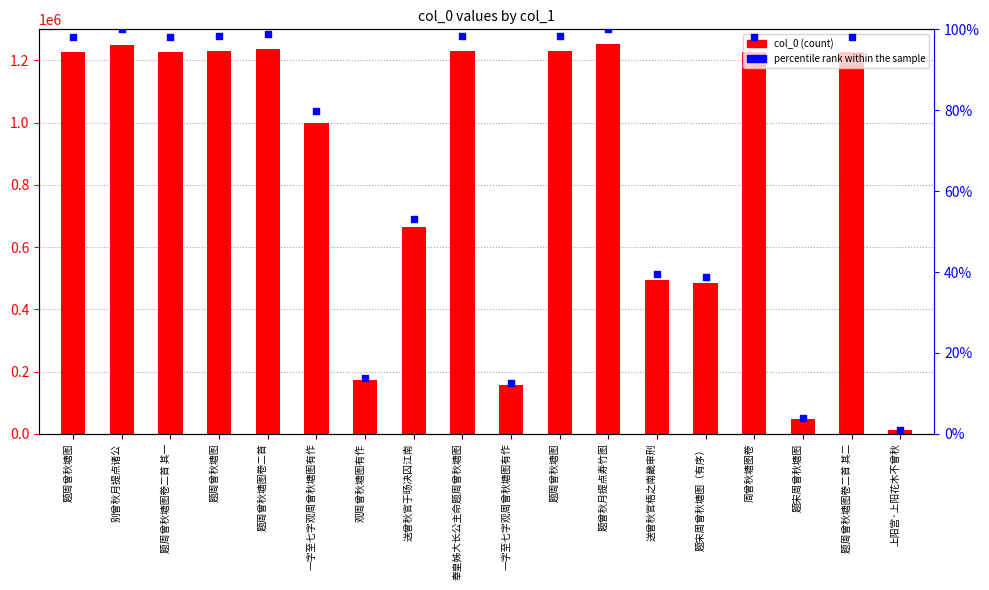

At how many categories does at least one series exceed 357934?

14